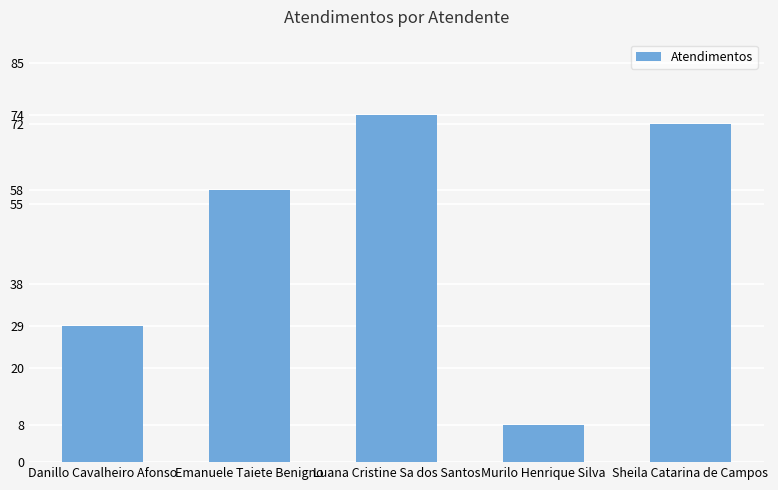

Read the value at Sheila Catarina de Campos, to the nearest 10.

70